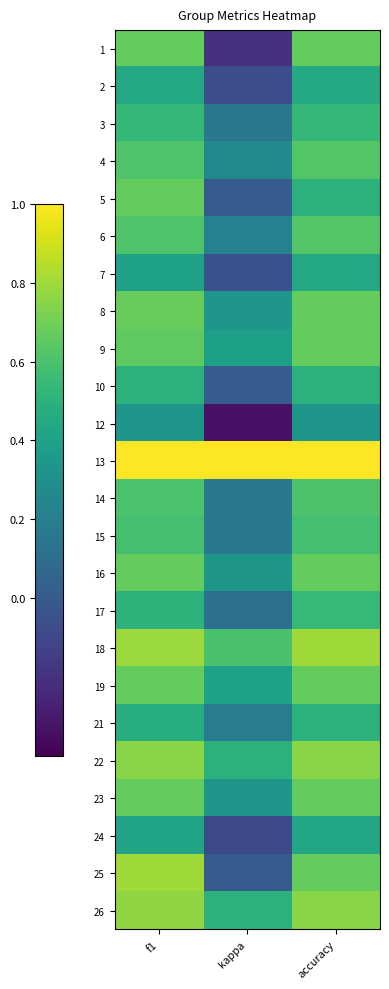

At which category is the sum across all series the highest?

f1